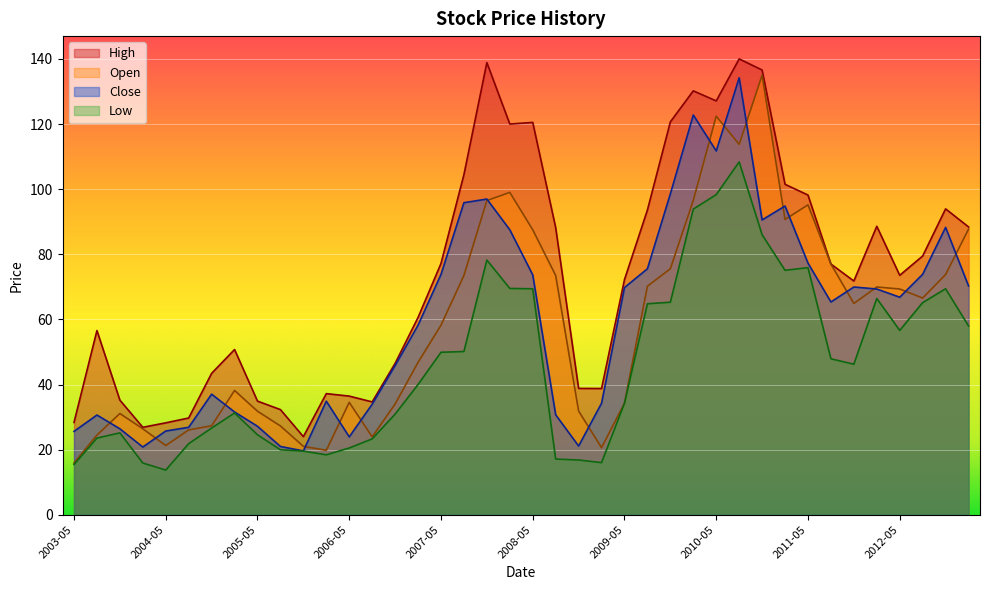

How many series are shown in this chart?

4